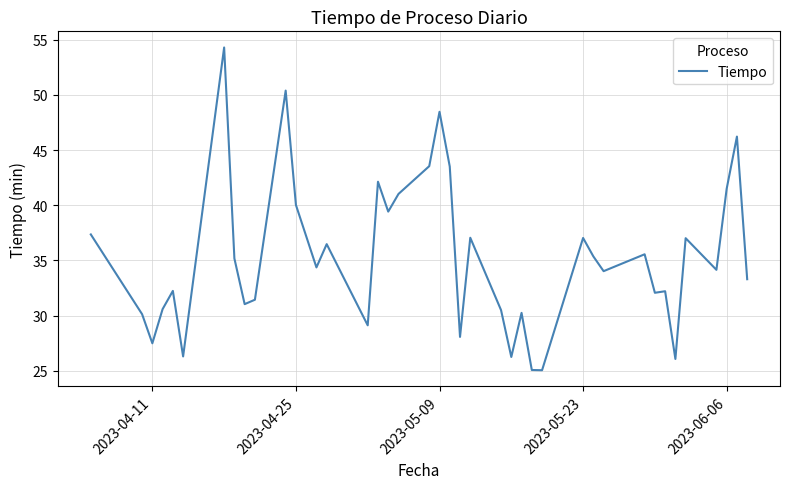

What is the difference between the maximum and minimum values?

29.3